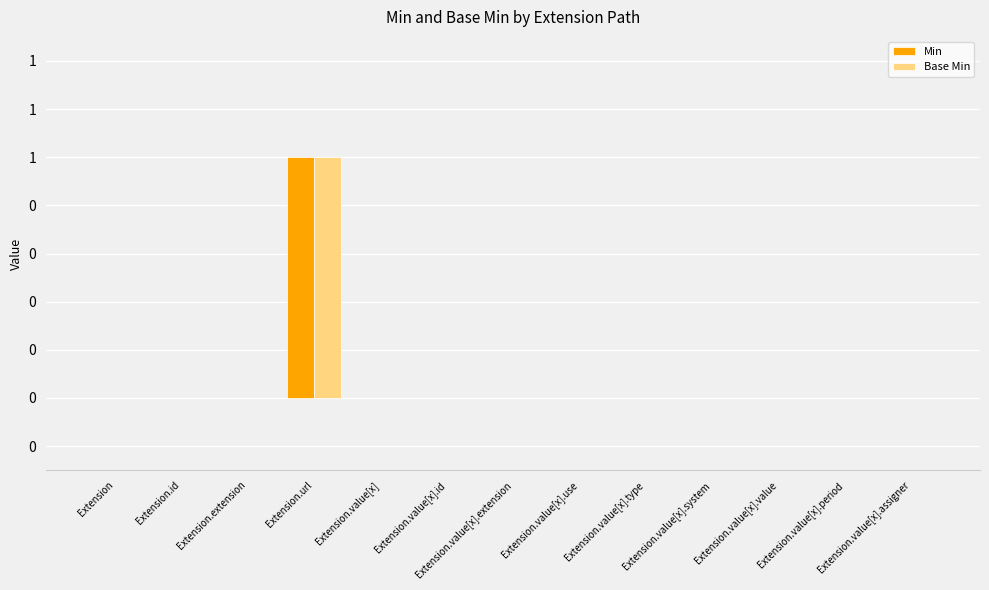

Are the bars grouped side by side (vs. stacked)?

Yes